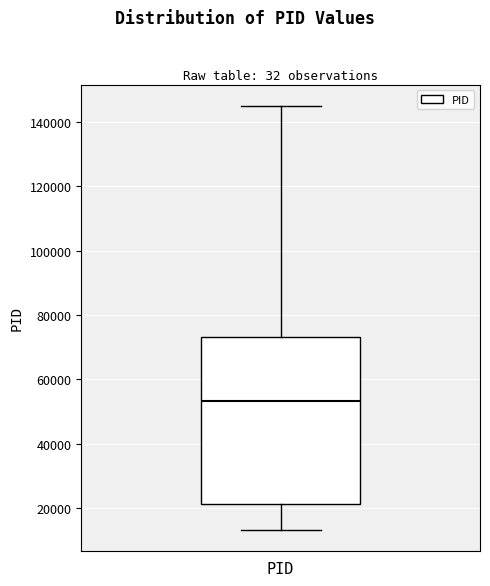

Read this box plot against the y-axis: the position of the median line, the range covered by the box, and the ends of both whiskers. The values are not printed on the chart, so give them approximately, as read against the axis.

median 54000, box 22000 to 74000, whiskers 14000 to 146000